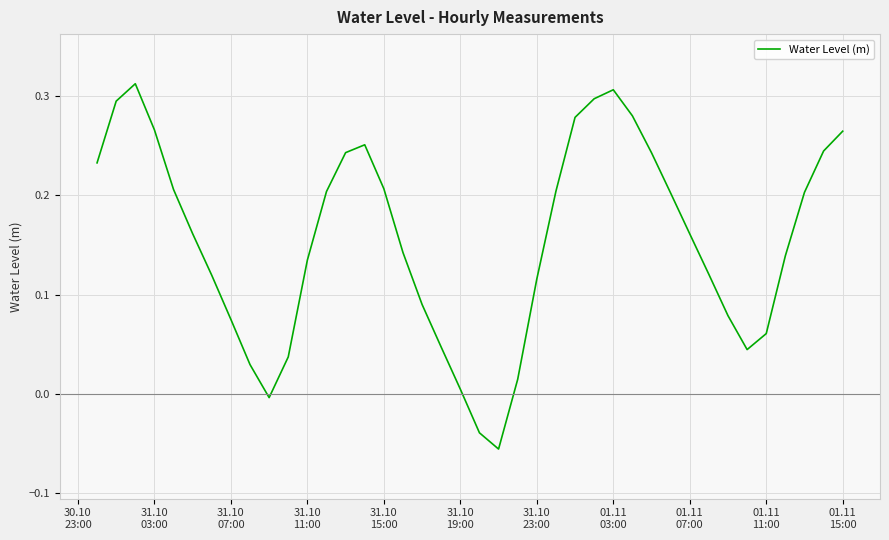

Reading left to right, extract all data points from this chart.

0.2	0.3	0.3	0.3	0.2	0.2	0.1	0.1	0.0	-0.0	0.0	0.1	0.2	0.2	0.3	0.2	0.1	0.1	0.0	0.0	-0.0	-0.1	0.0	0.1	0.2	0.3	0.3	0.3	0.3	0.2	0.2	0.2	0.1	0.1	0.0	0.1	0.1	0.2	0.2	0.3